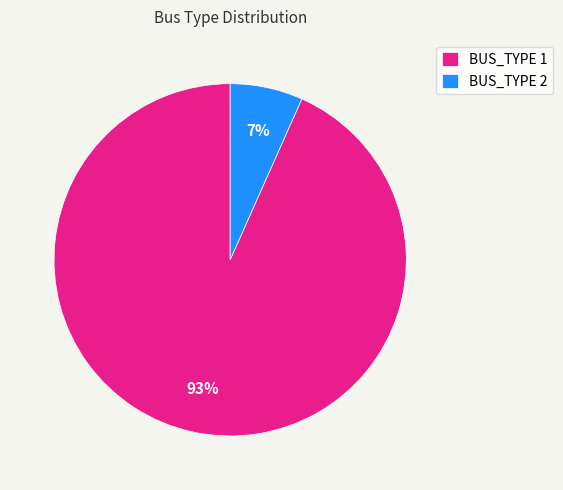

Is it true that BUS_TYPE 2 is 1% of the pie?

False